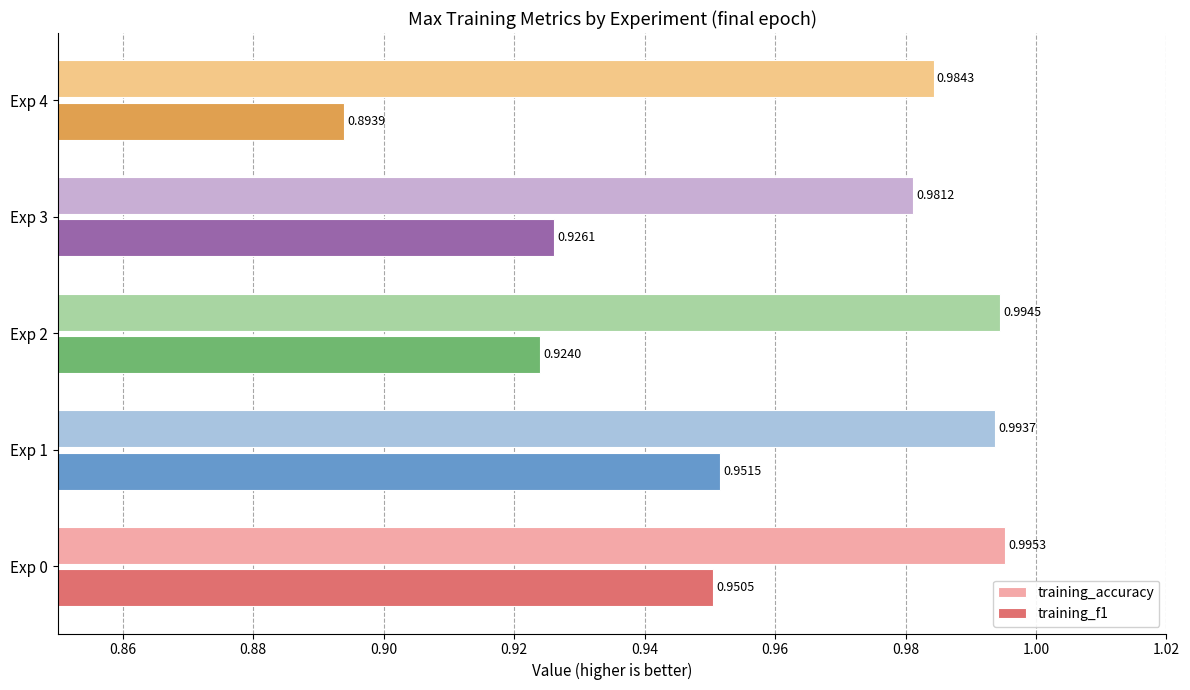

Rank the series at Exp 4 from highest to lowest value.

training_accuracy, training_f1